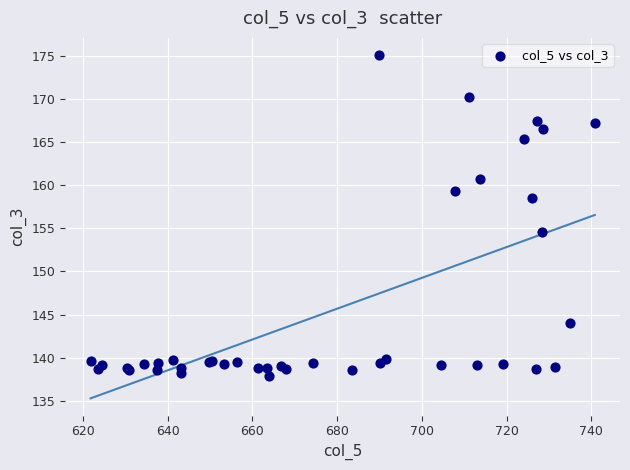

What Y value in the scatter plot is closest to 156?

154.6